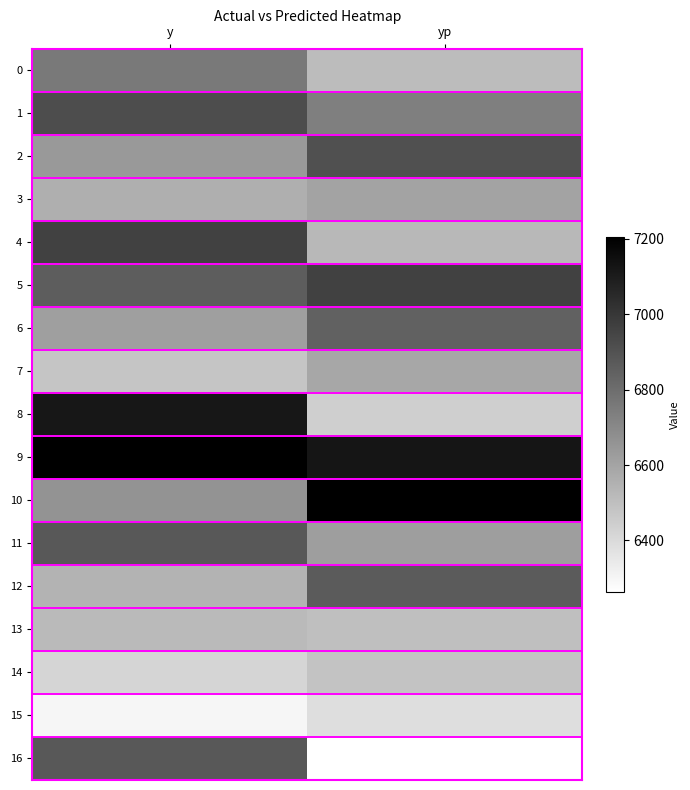

Which label corresponds to the largest value in the chart?

yp